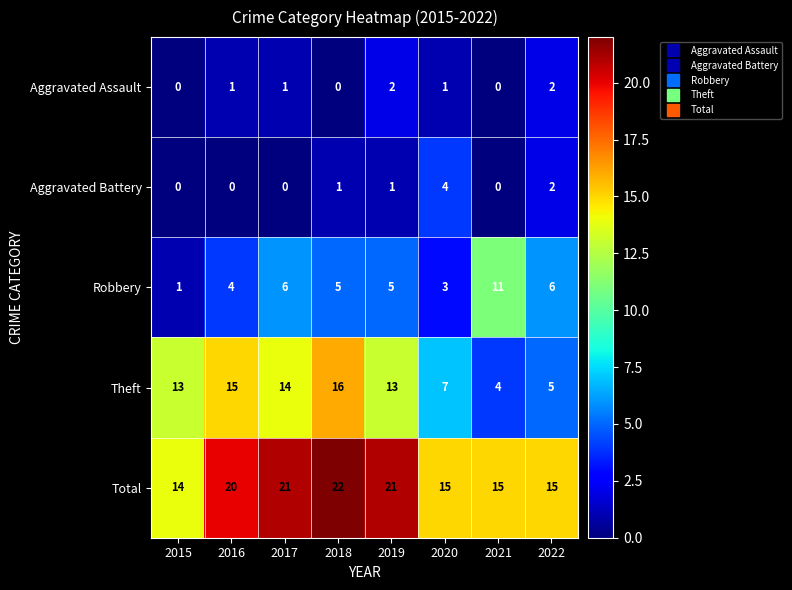

What is the difference between the maximum and minimum values in the Total series?

8